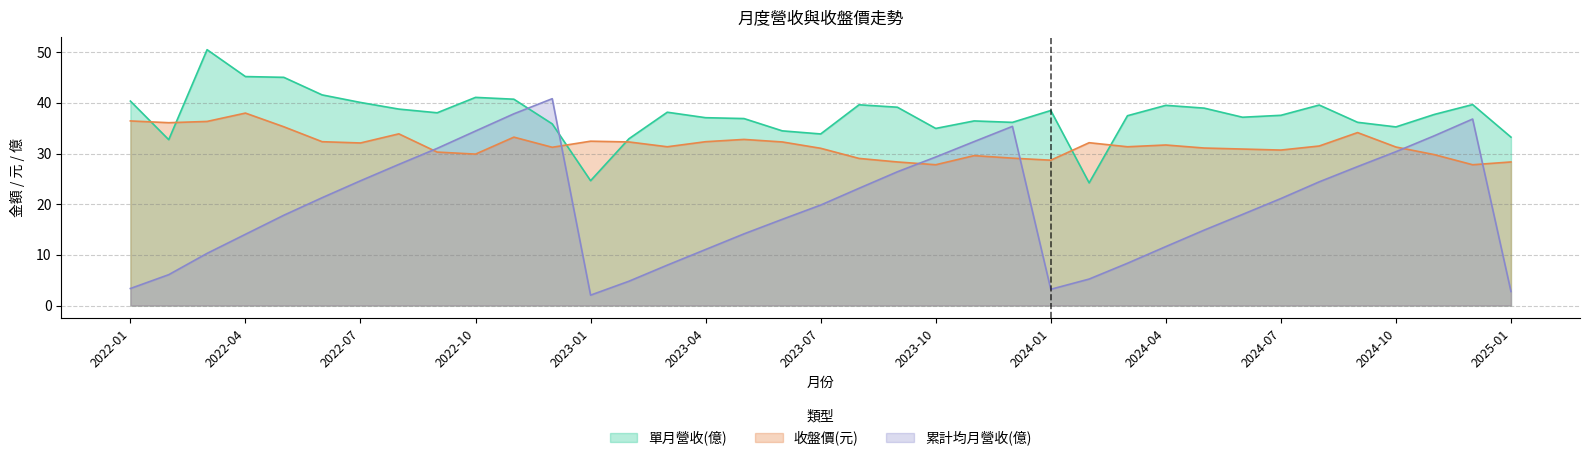

Reading left to right, transcribe all the data shown in this chart.

單月營收(億): 40.4	32.8	50.5	45.2	45.1	41.6	40.1	38.8	38.1	41.1	40.7	35.9	24.6	32.9	38.2	37.1	36.9	34.5	33.9	39.6	39.2	35.0	36.5	36.2	38.5	24.2	37.5	39.5	39.0	37.2	37.6	39.6	36.2	35.3	37.7	39.7	33.2
累計營收(億): 3.4	6.1	10.3	14.1	17.8	21.3	24.6	27.9	31.0	34.5	37.9	40.8	2.1	4.8	8.0	11.1	14.2	17.0	19.8	23.2	26.4	29.3	32.4	35.4	3.2	5.2	8.3	11.6	14.9	18.0	21.1	24.4	27.4	30.4	33.5	36.8	2.8
收盤價(元): 36.5	36.1	36.4	38.0	35.3	32.4	32.1	33.9	30.3	29.9	33.2	31.2	32.5	32.3	31.4	32.4	32.8	32.3	31.1	29.1	28.4	27.8	29.6	29.1	28.7	32.1	31.4	31.7	31.1	30.9	30.7	31.5	34.1	31.3	29.8	27.8	28.4